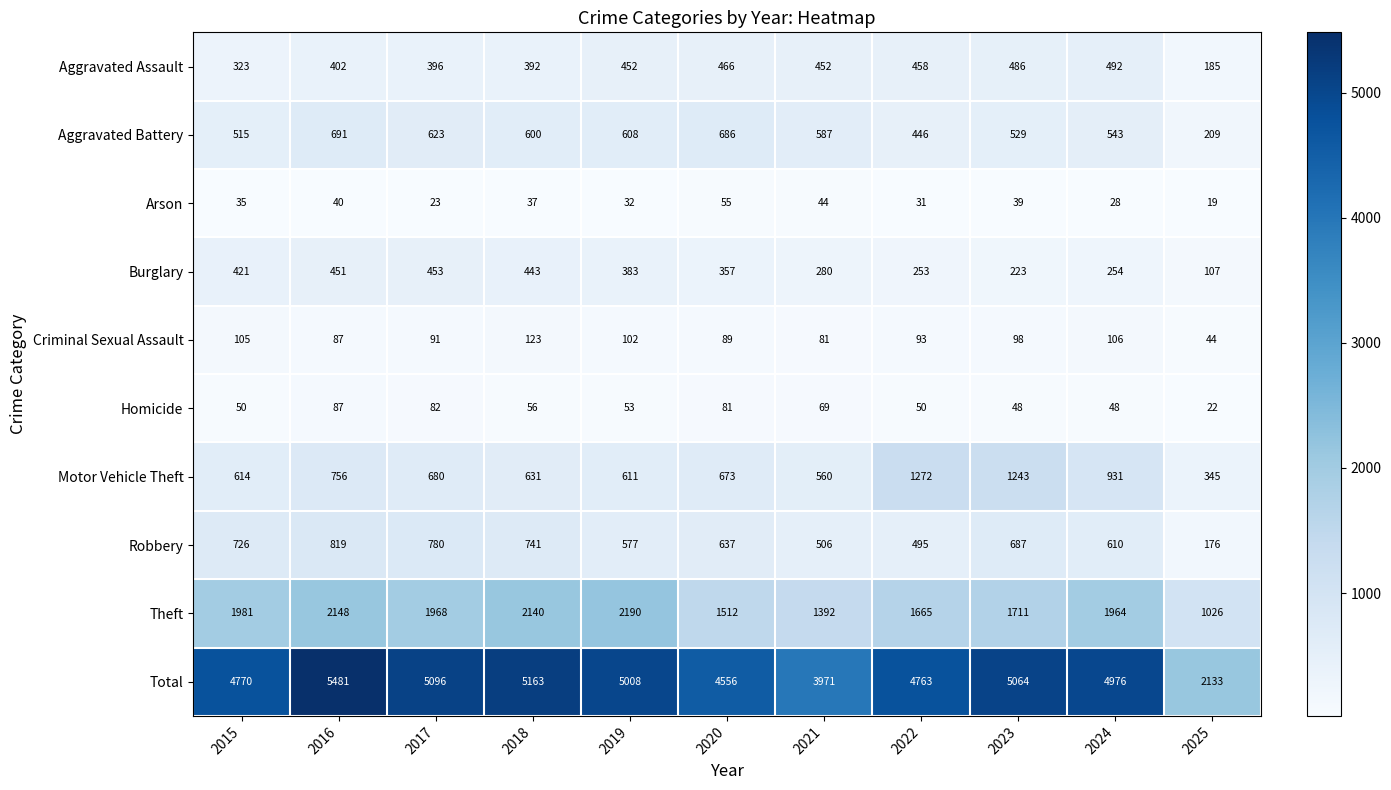

How many distinct data groups are displayed?

10